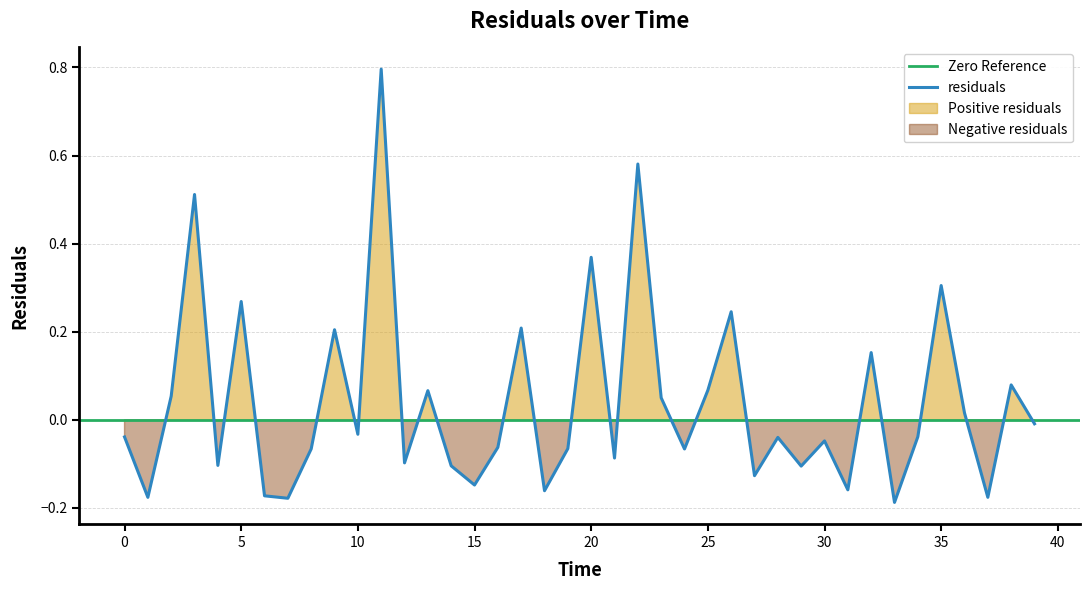

What is the minimum value shown in the chart?

-0.2